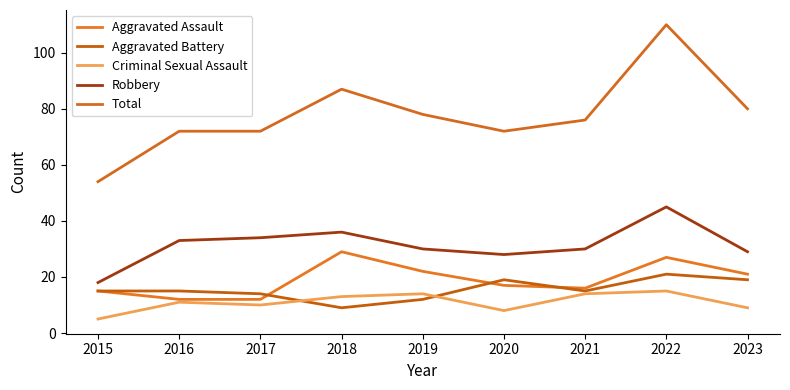

True or false: Robbery has a value of 16 at 2021.

False